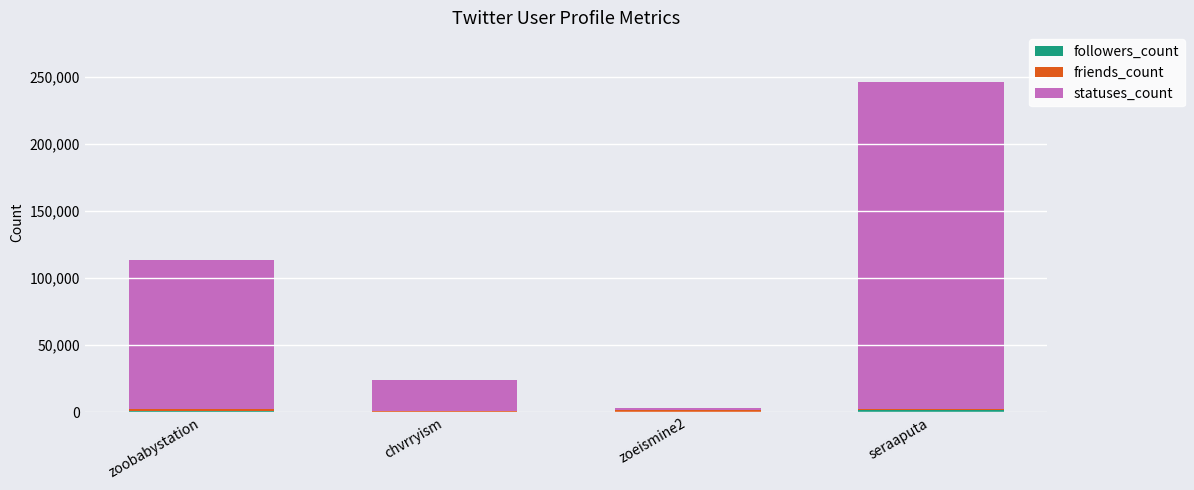

At which category is the sum across all series the highest?

seraaputa